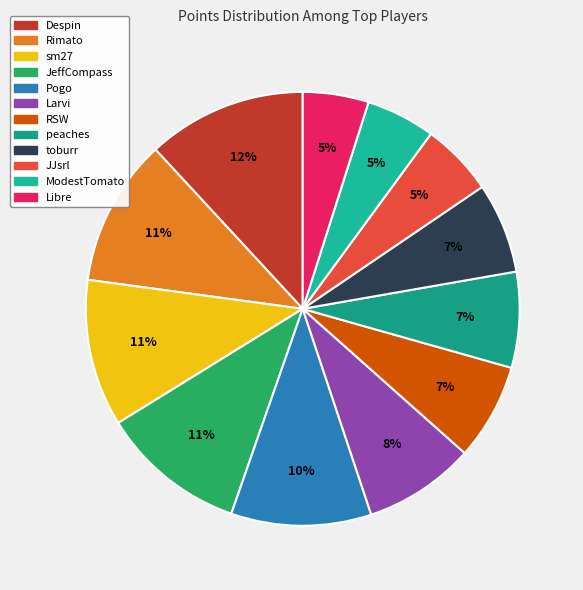

Rank the categories by value from lowest to highest.

Libre, ModestTomato, JJsrl, toburr, peaches, RSW, Larvi, Pogo, JeffCompass, sm27, Rimato, Despin